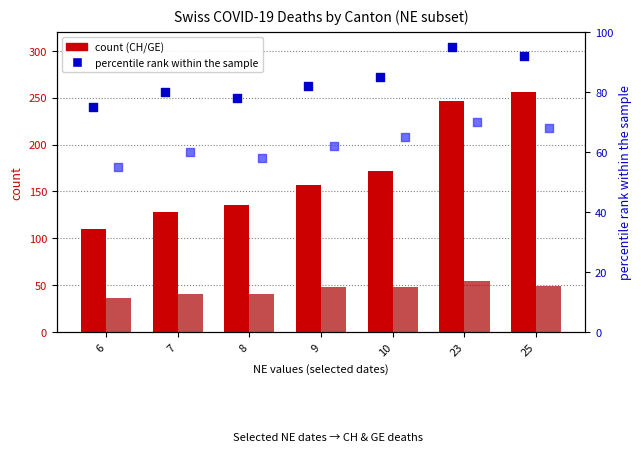

At which category is the sum across all series the highest?

23